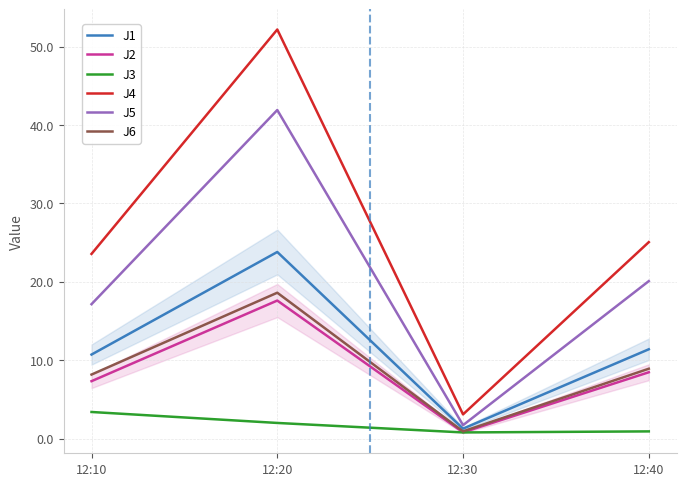

Does the chart display data point markers on the line(s)?

No